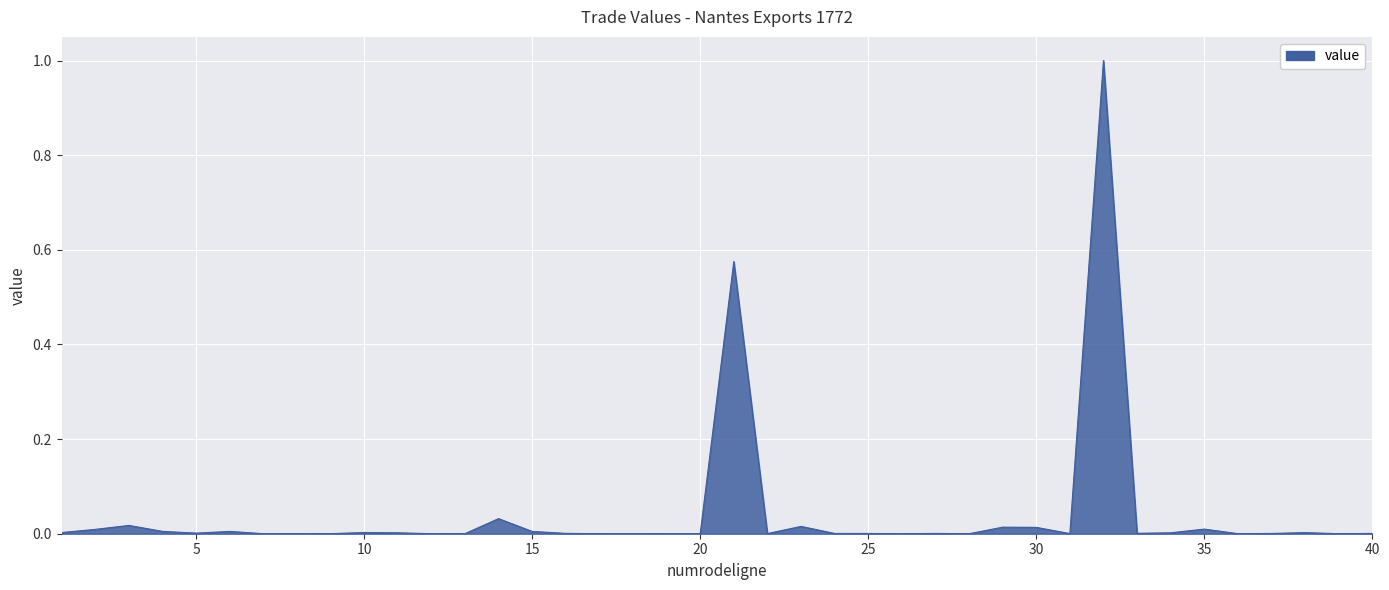

What is the difference between the maximum and minimum values?

1.0